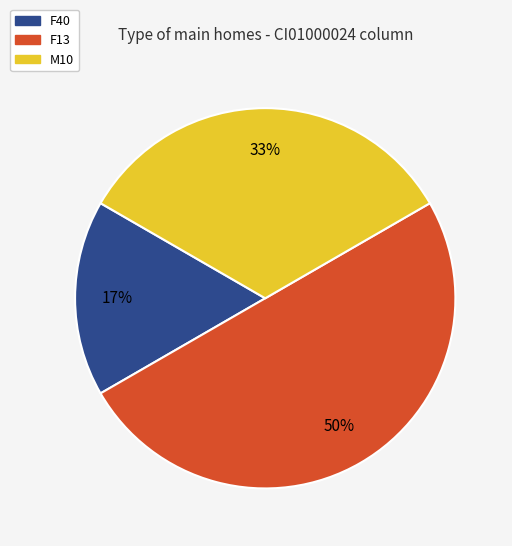

To the nearest percent, what is the average slice percentage?

33%